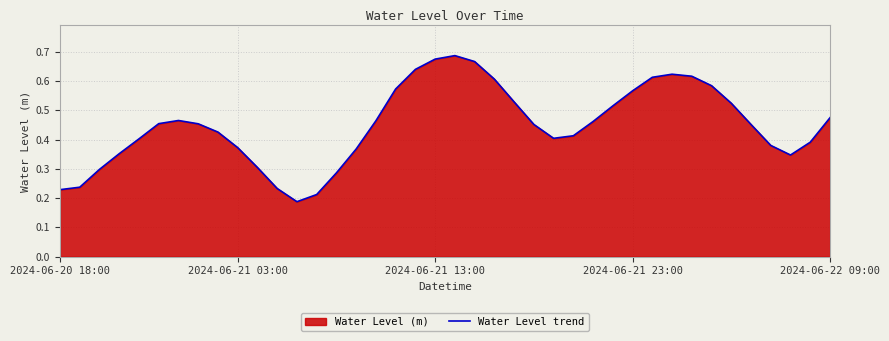

Is it true that the value at 2024-06-20 18:00 is 0.3?

False